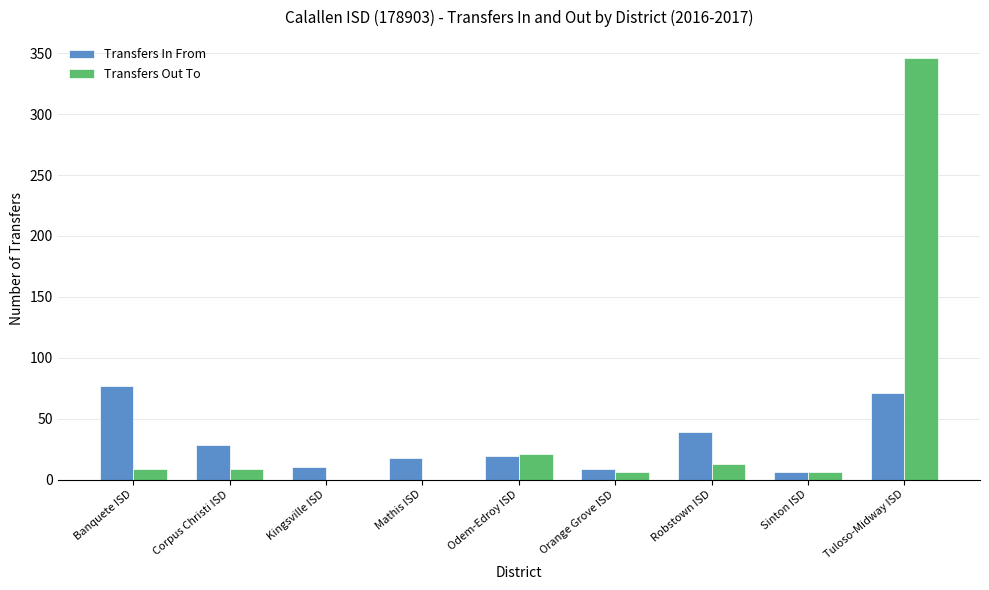

What is the sum of all Transfers In From values?

277